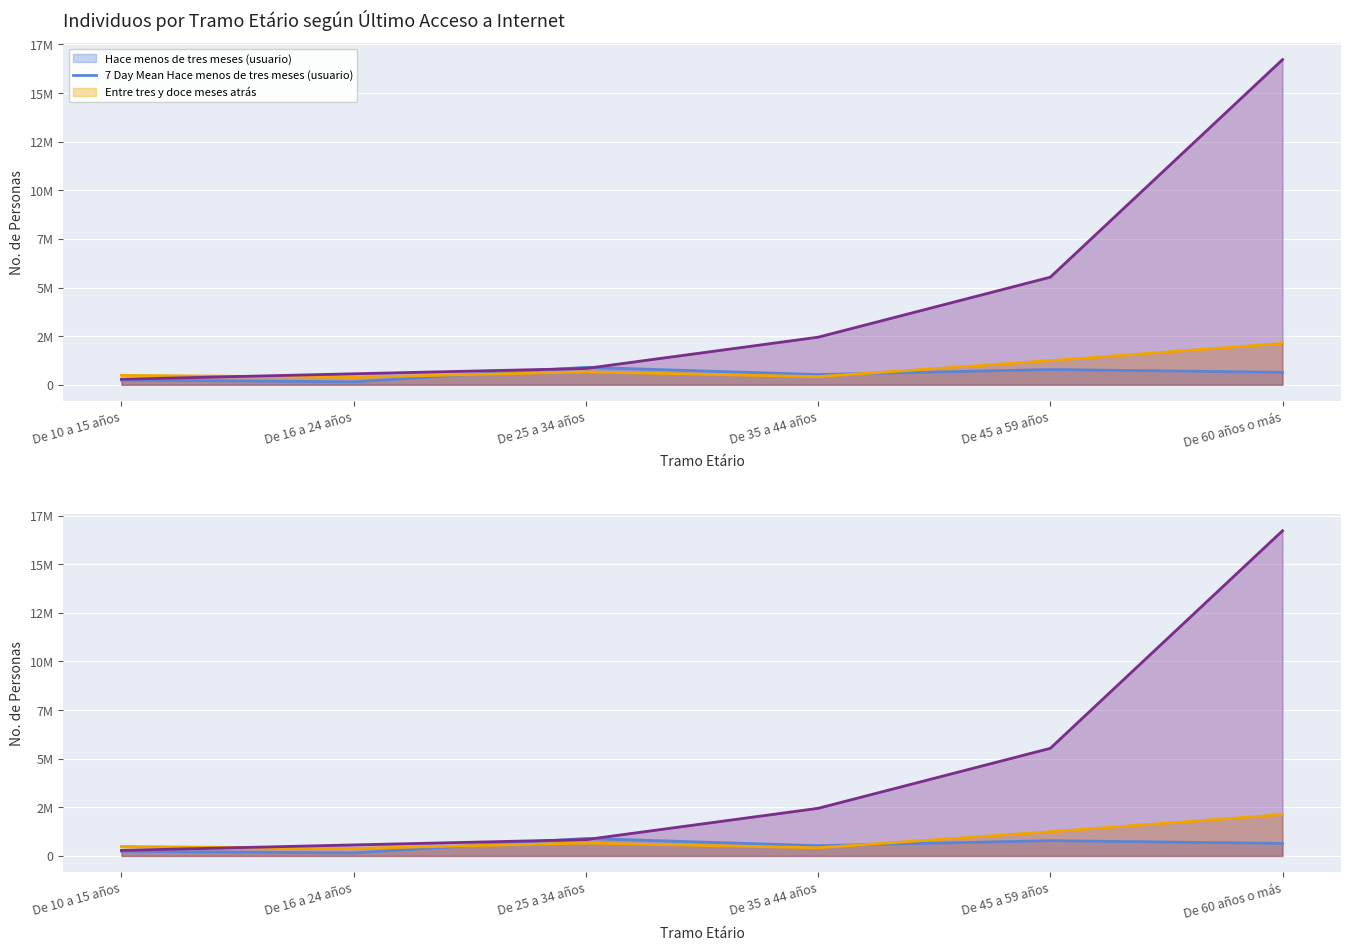

What position from the right is De 45 a 59 años?

2